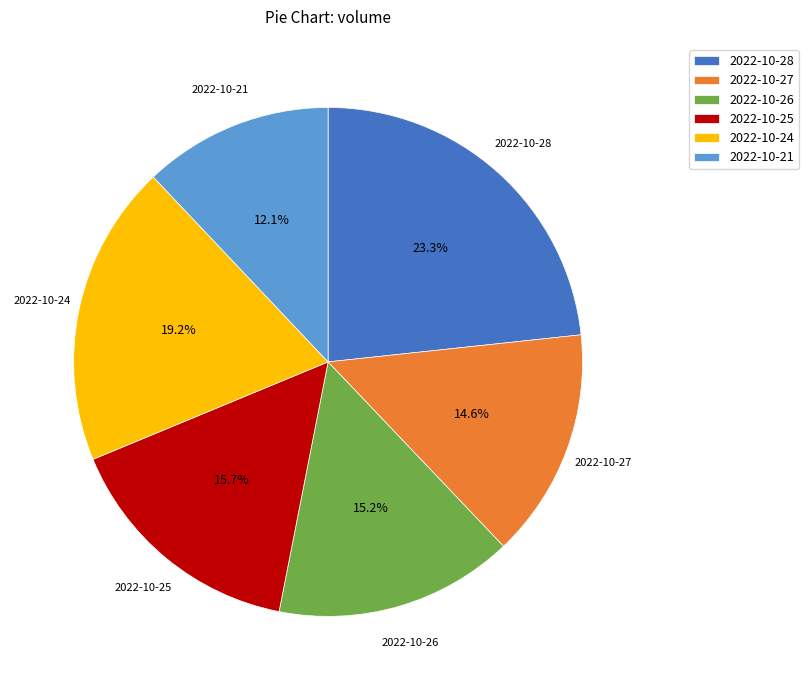

To the nearest percent, what is the average slice percentage?

17%